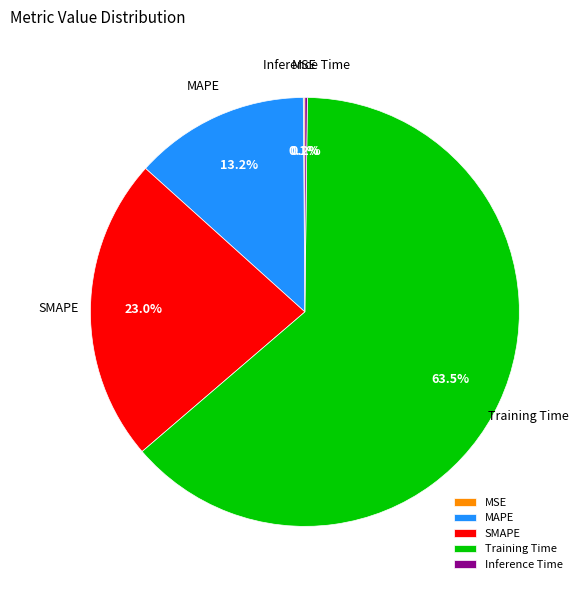

Approximately how many times larger is the value at SMAPE compared to Training Time?

0.4